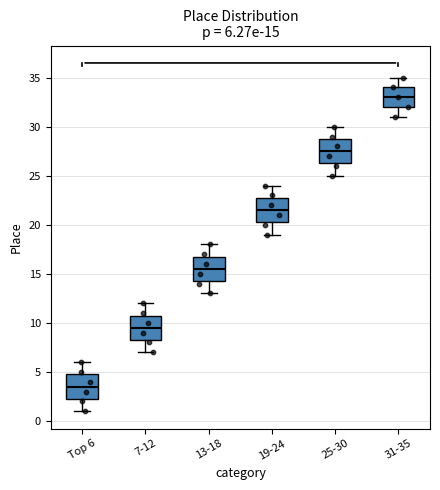

Which box has the lowest median line?

Top 6